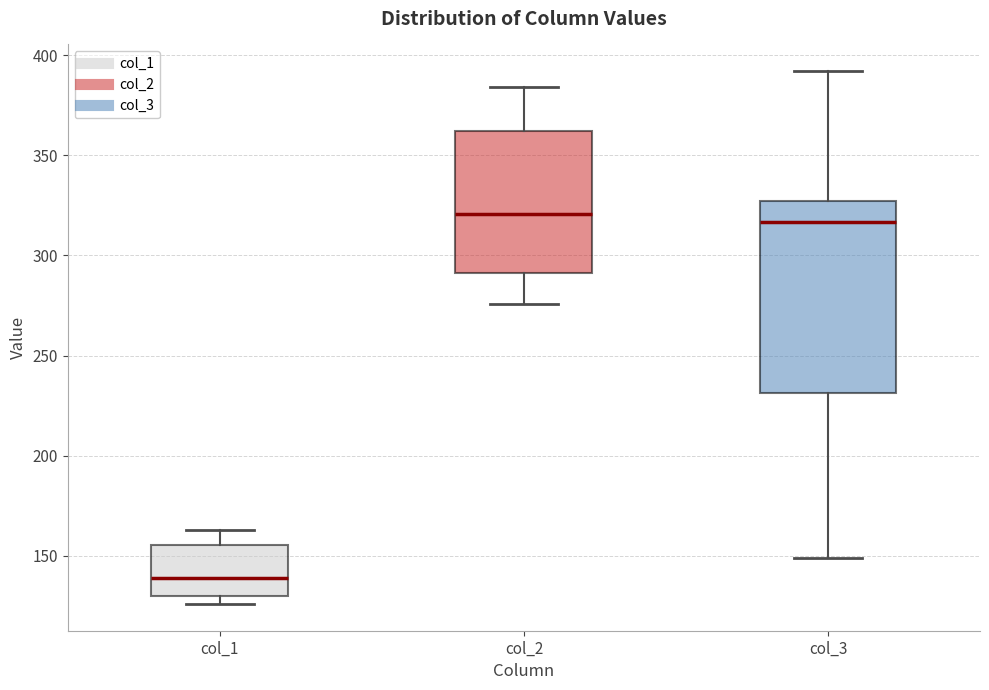

Which box is the tallest, from its lower edge to its upper edge?

col_3